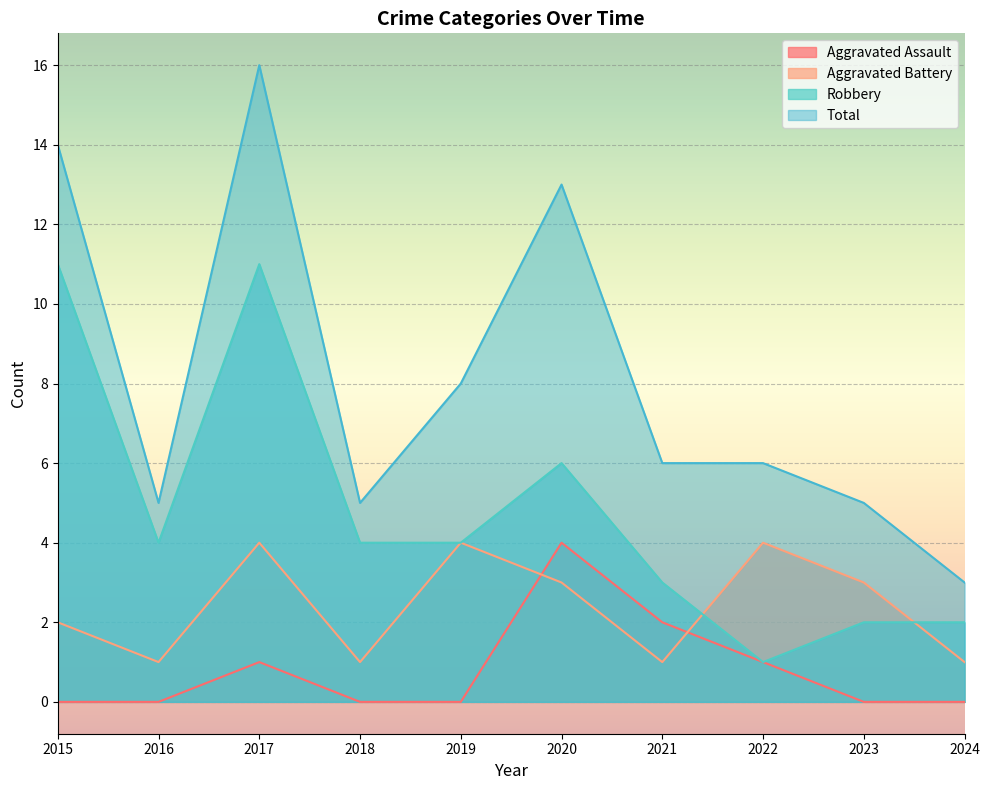

Reading left to right, transcribe all the data shown in this chart.

Aggravated Assault: 0	0	1	0	0	4	2	1	0	0
Aggravated Battery: 2	1	4	1	4	3	1	4	3	1
Robbery: 11	4	11	4	4	6	3	1	2	2
Total: 14	5	16	5	8	13	6	6	5	3